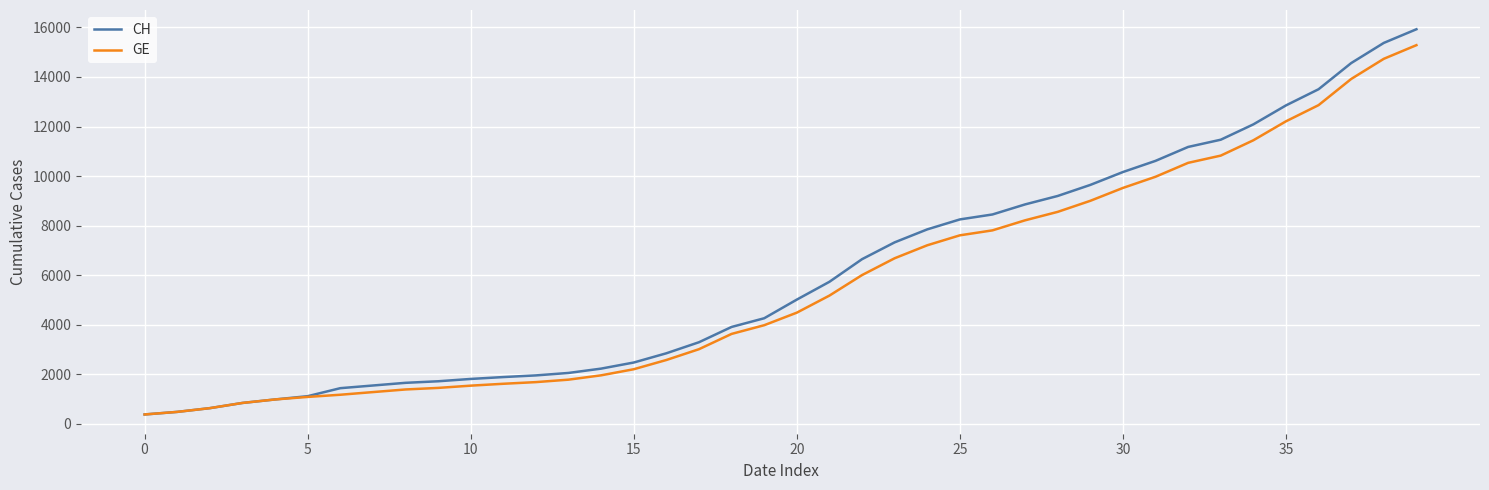

Does the chart have visible grid lines?

Yes